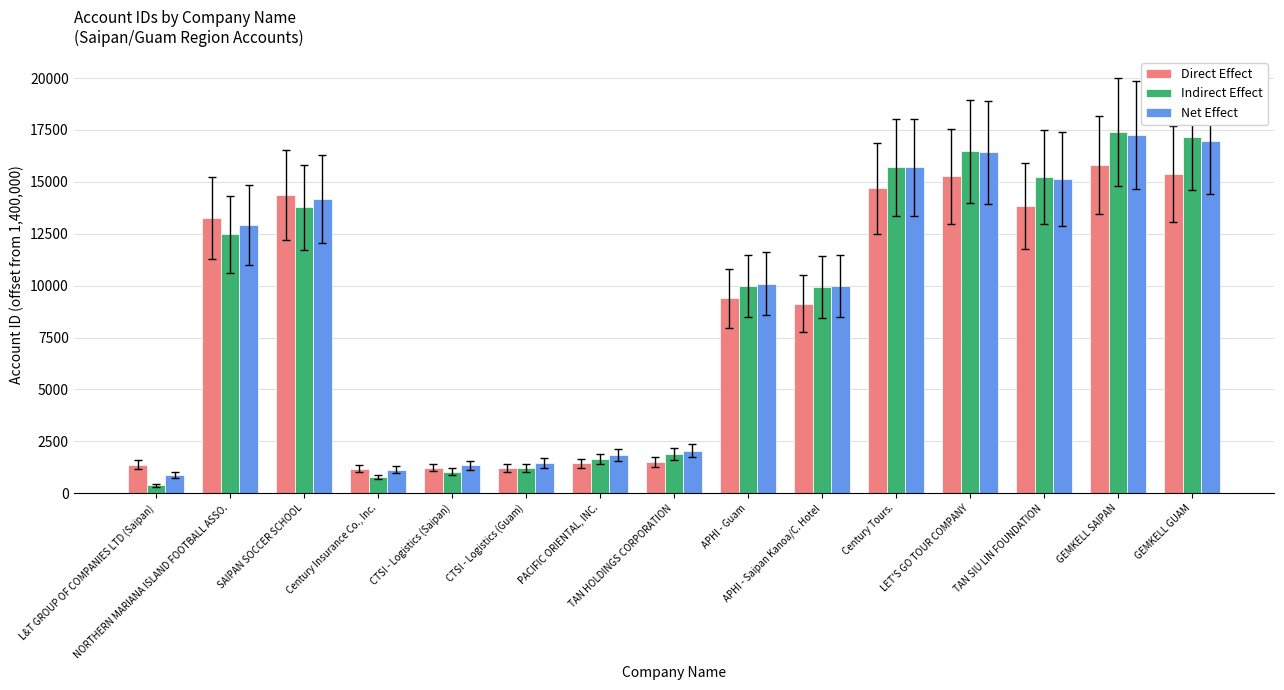

How many bars are there in total?

45